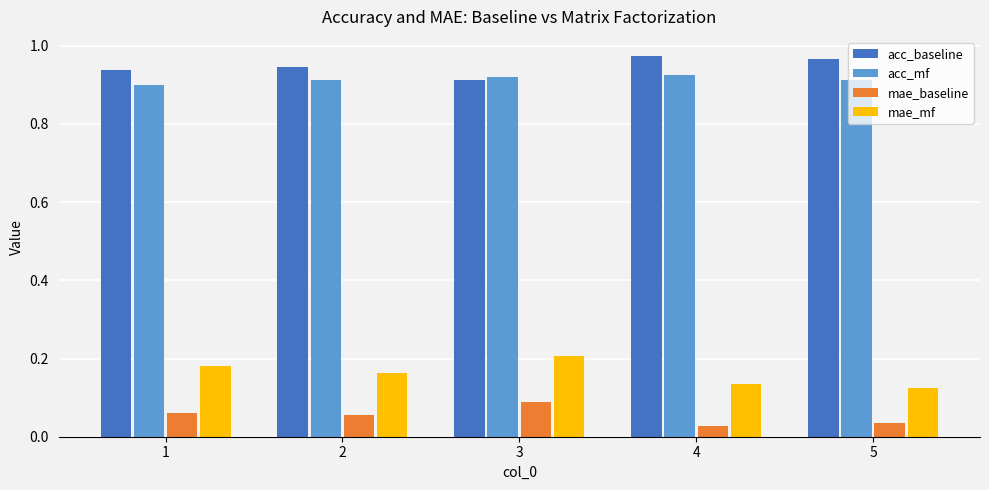

At which label does mae_baseline reach its peak?

3